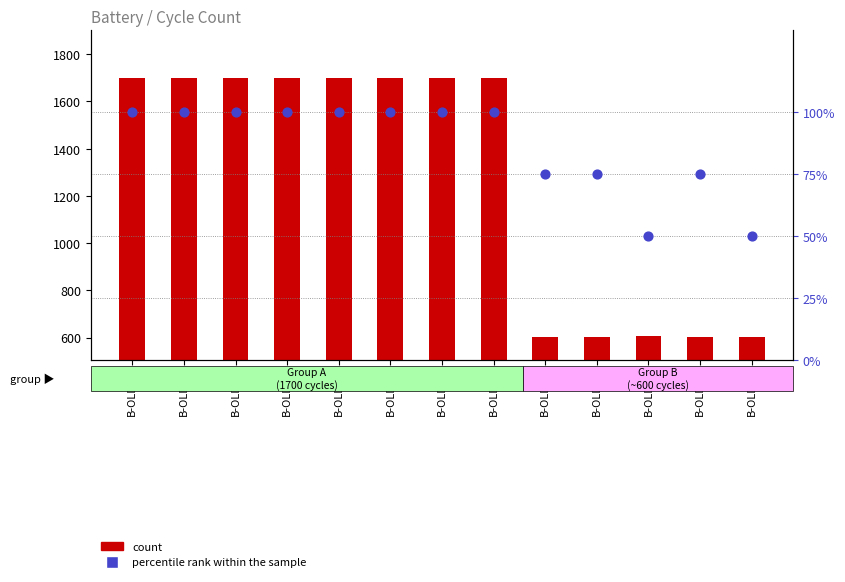

Which series reaches the minimum Y coordinate?

percentile rank within the sample